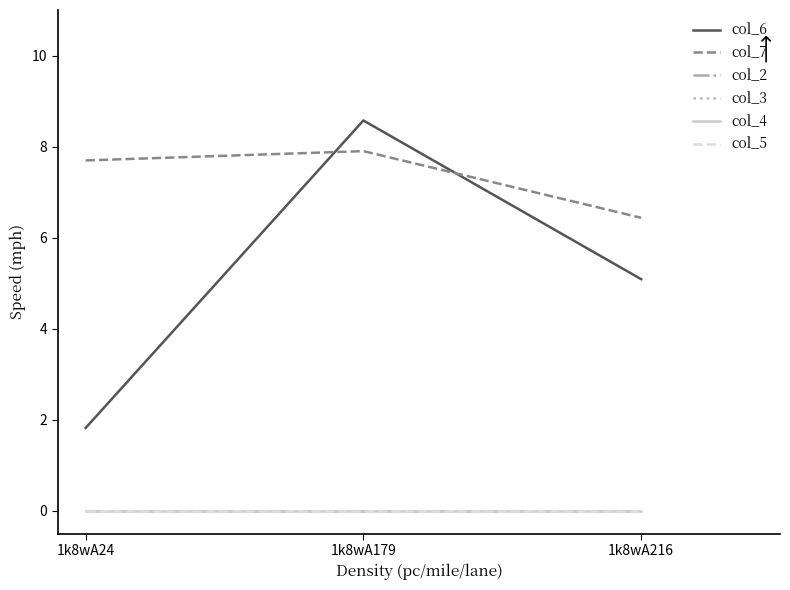

What is the total value across all series at 1k8wA179?

16.5